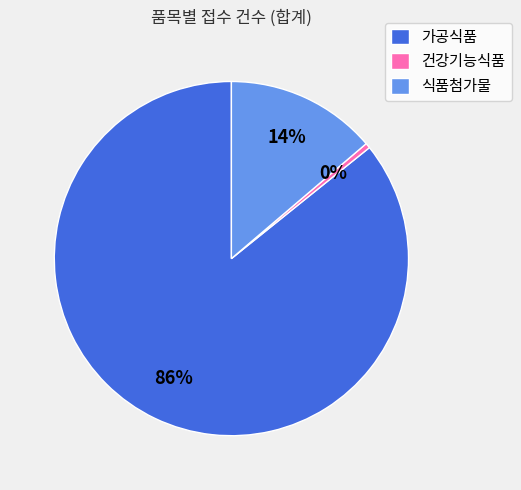

The 가공식품 slice represents 12% of the pie. True or false?

False